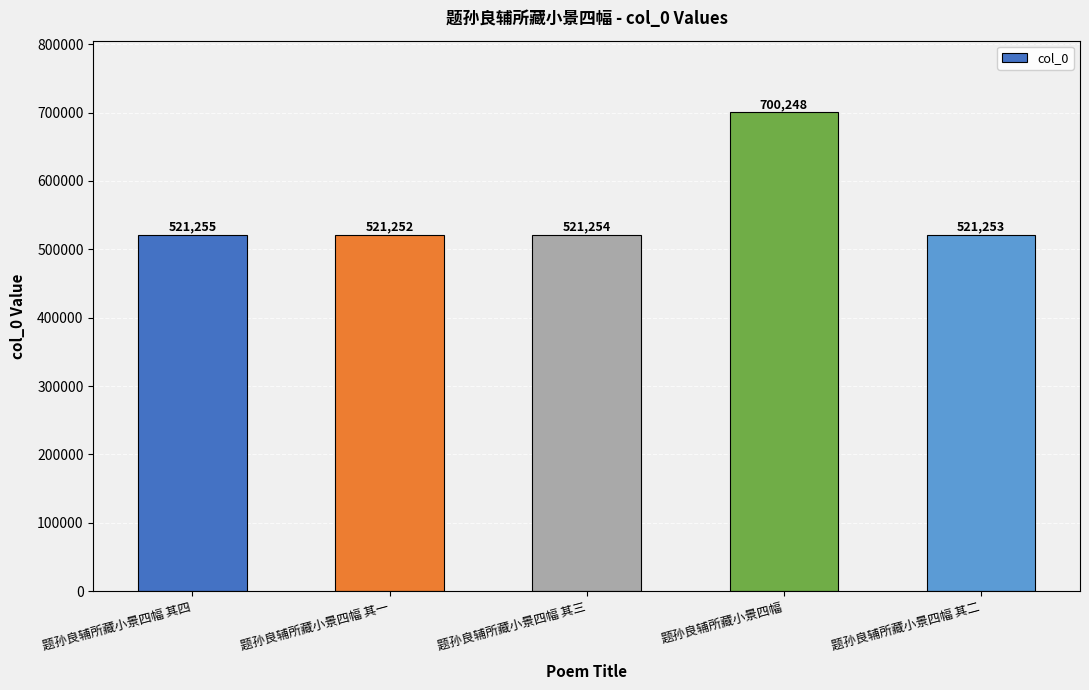

At which label does the data first exceed 521254?

题孙良辅所藏小景四幅 其四